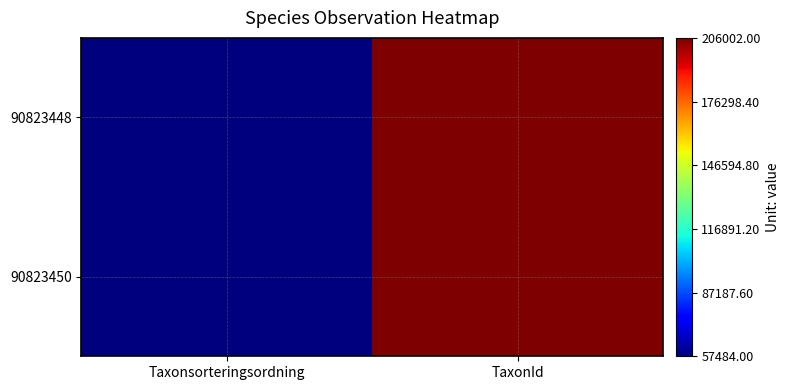

Which series has the largest range (max minus min)?

90823450